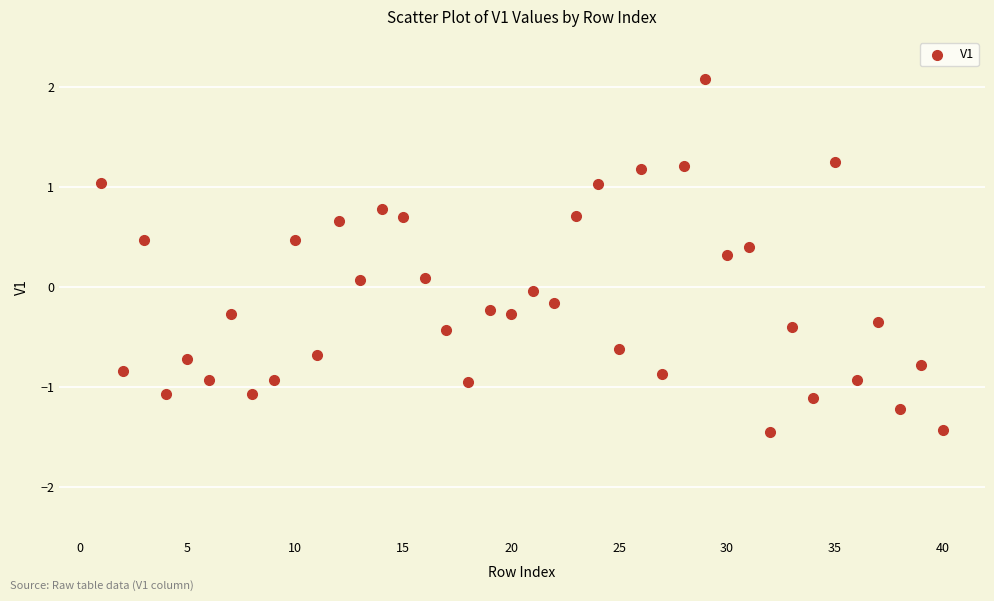

What is the range of Y values (max minus min)?

3.5